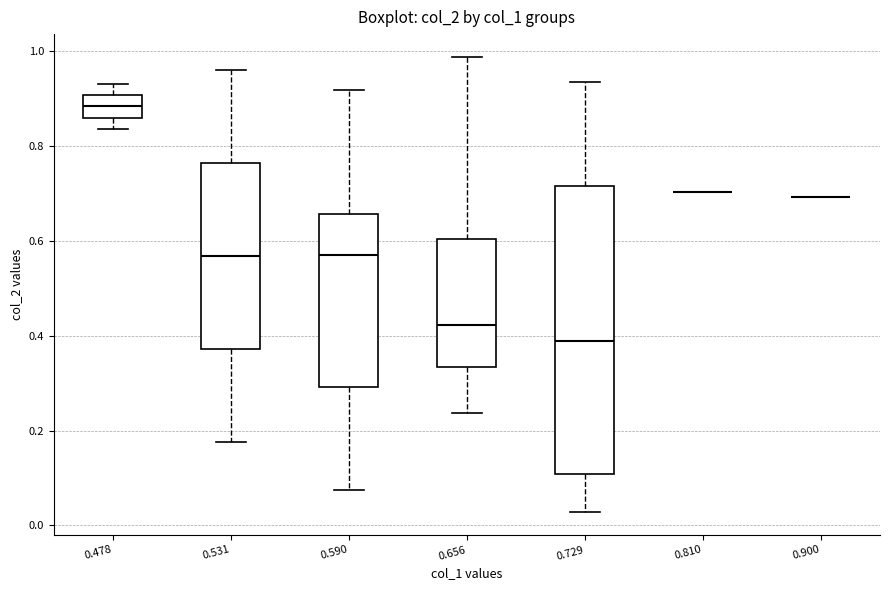

Which box is the tallest, from its lower edge to its upper edge?

0.729